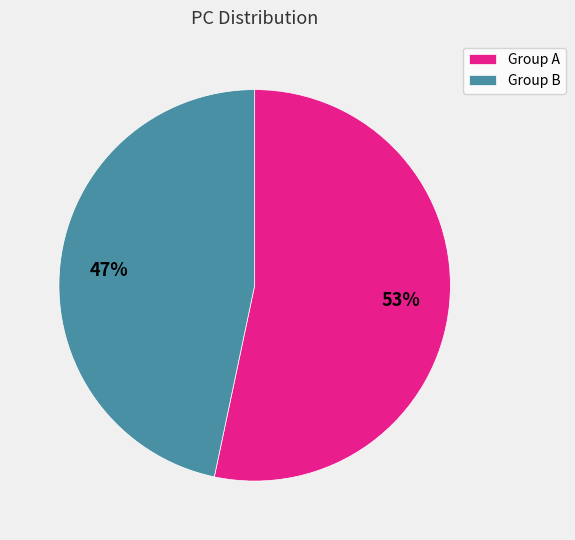

How many slices are in this pie chart?

2